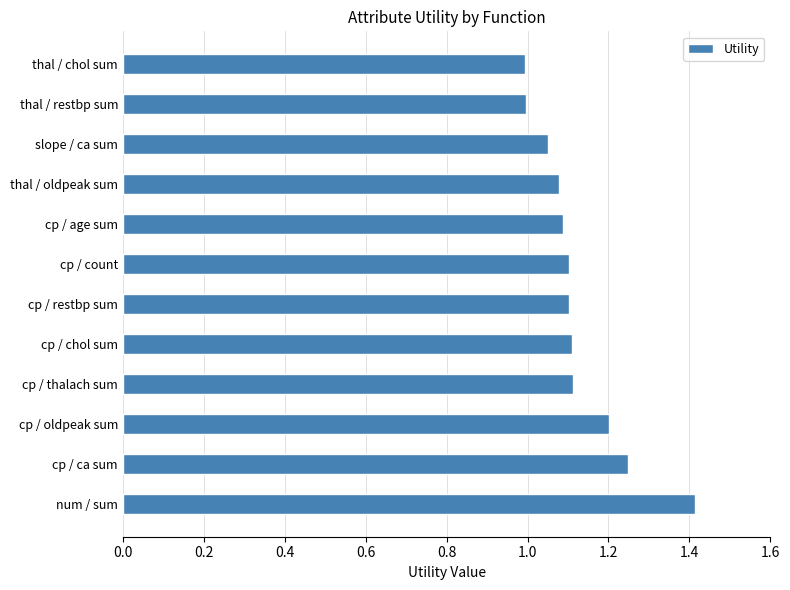

Between cp / ca sum and cp / chol sum, which is larger?

cp / ca sum